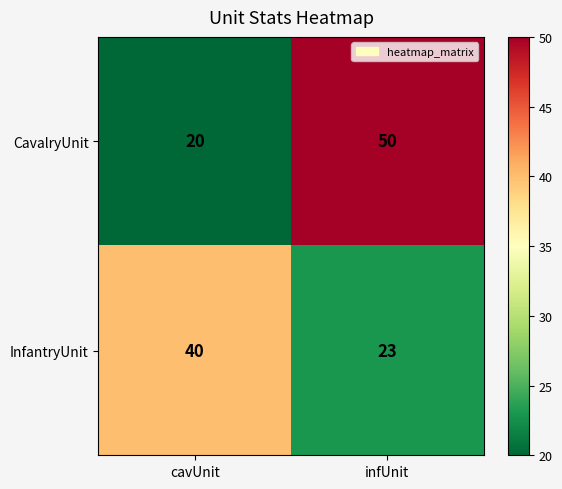

At which category is the sum across all series the highest?

infUnit